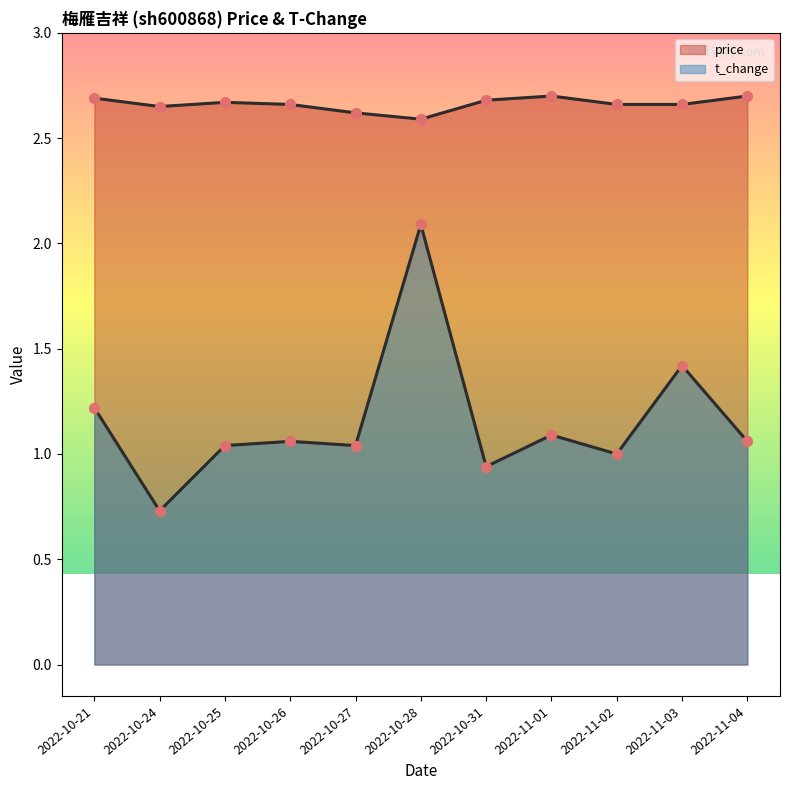

What is the total value across all series at 2022-10-25?

3.7